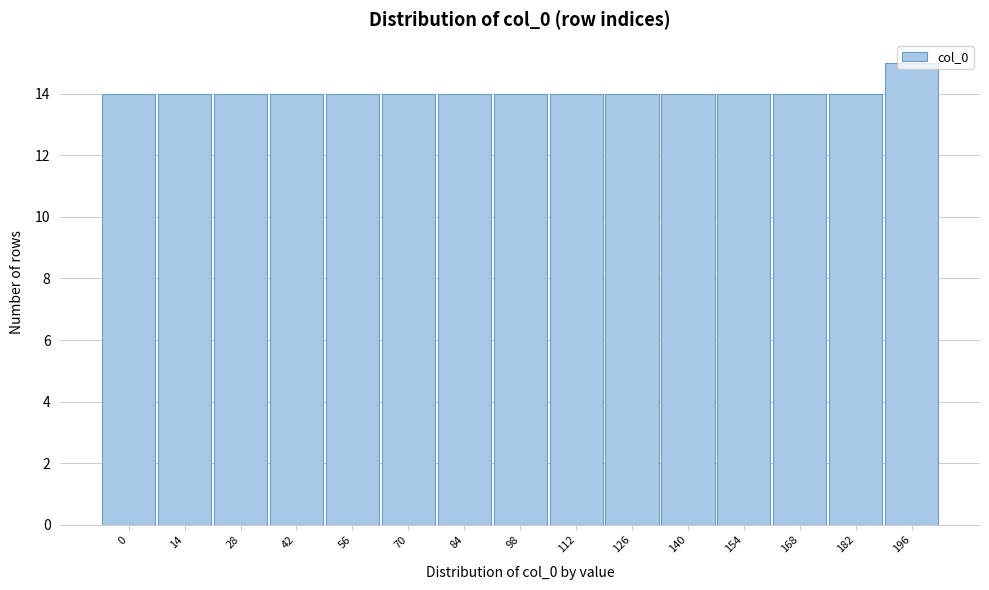

What is the value of the 5th bar from the left?

14